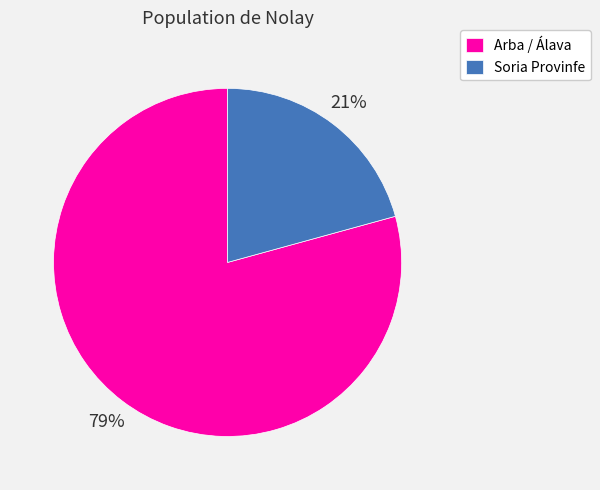

Is it true that Arba / Álava is 67% of the pie?

False